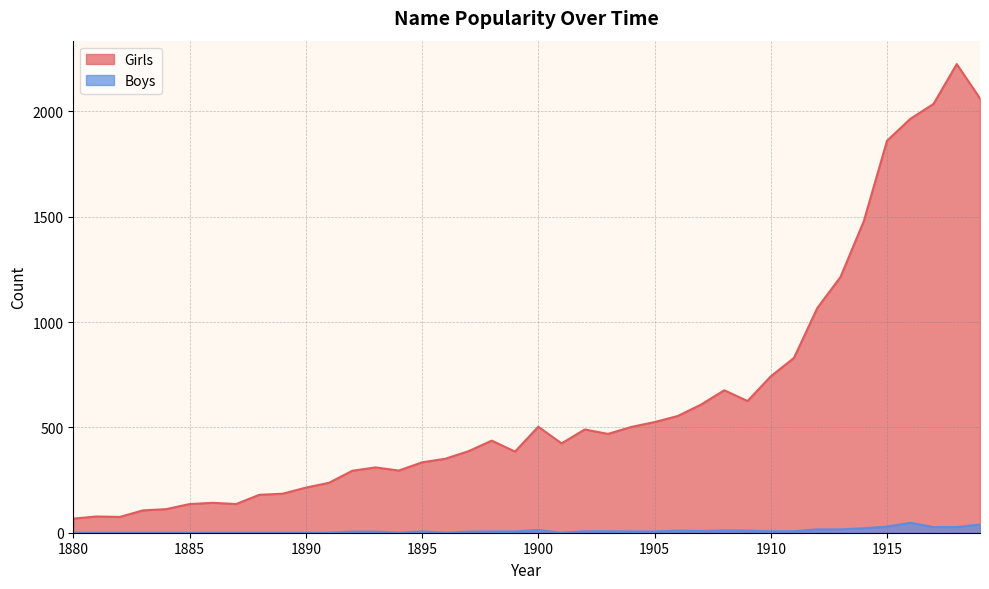

The value of Boys at 1894 is 0. True or false?

True